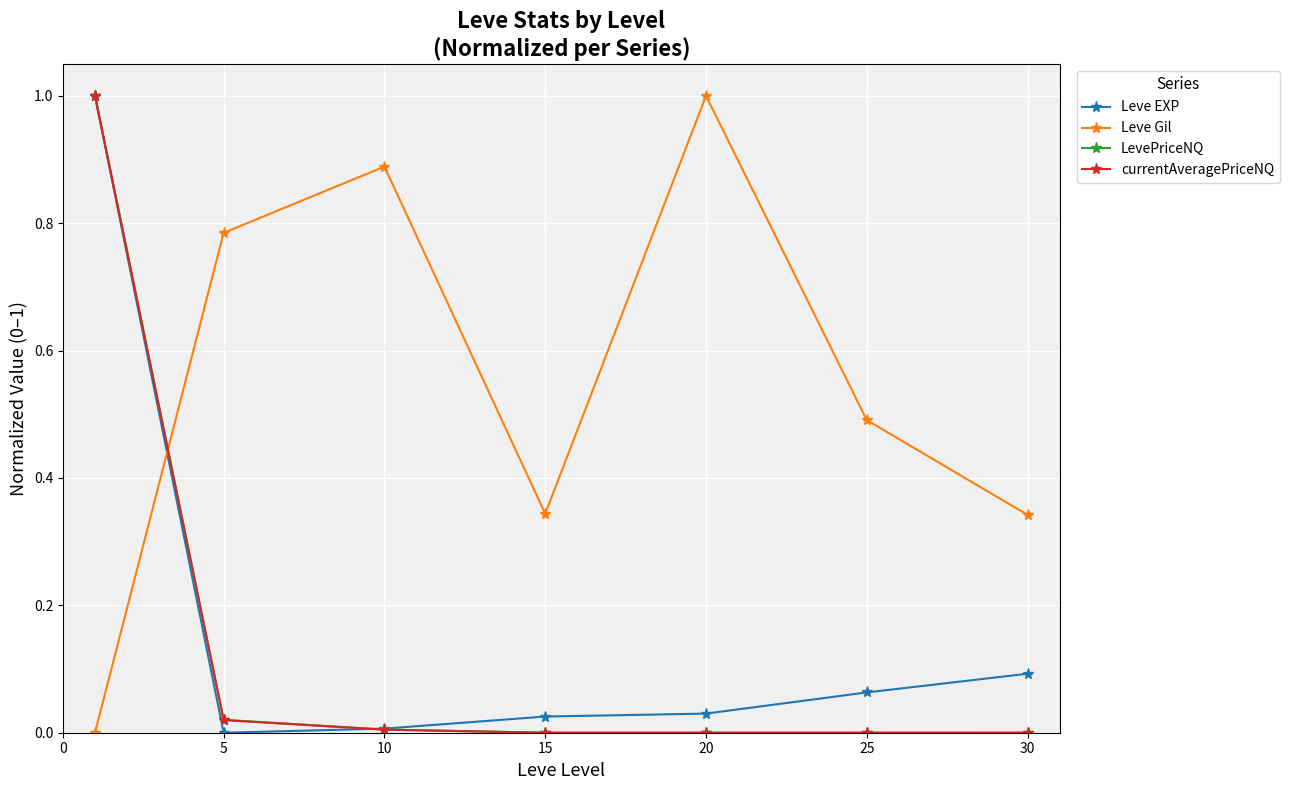

Count the number of data series in this chart.

4